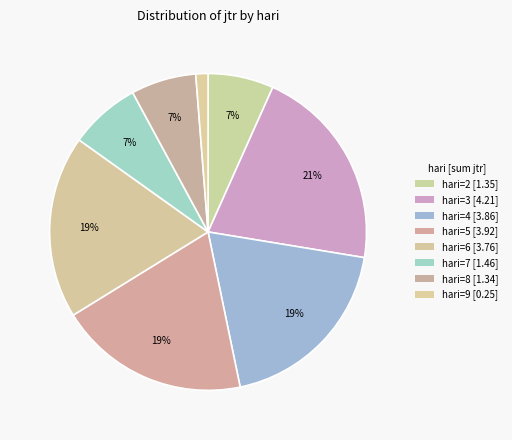

Is there any slice that represents more than half of the pie?

No